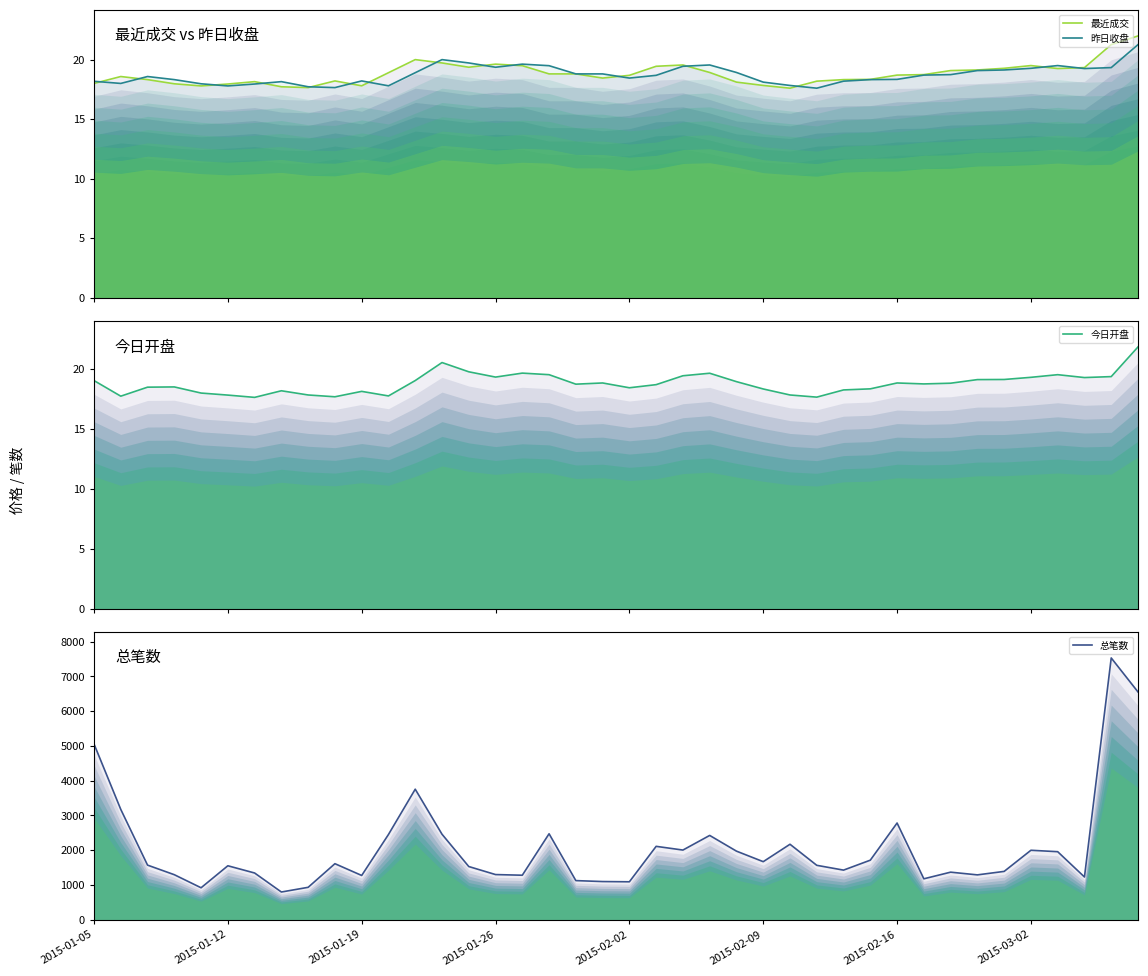

At how many categories does at least one series exceed 1767?

16